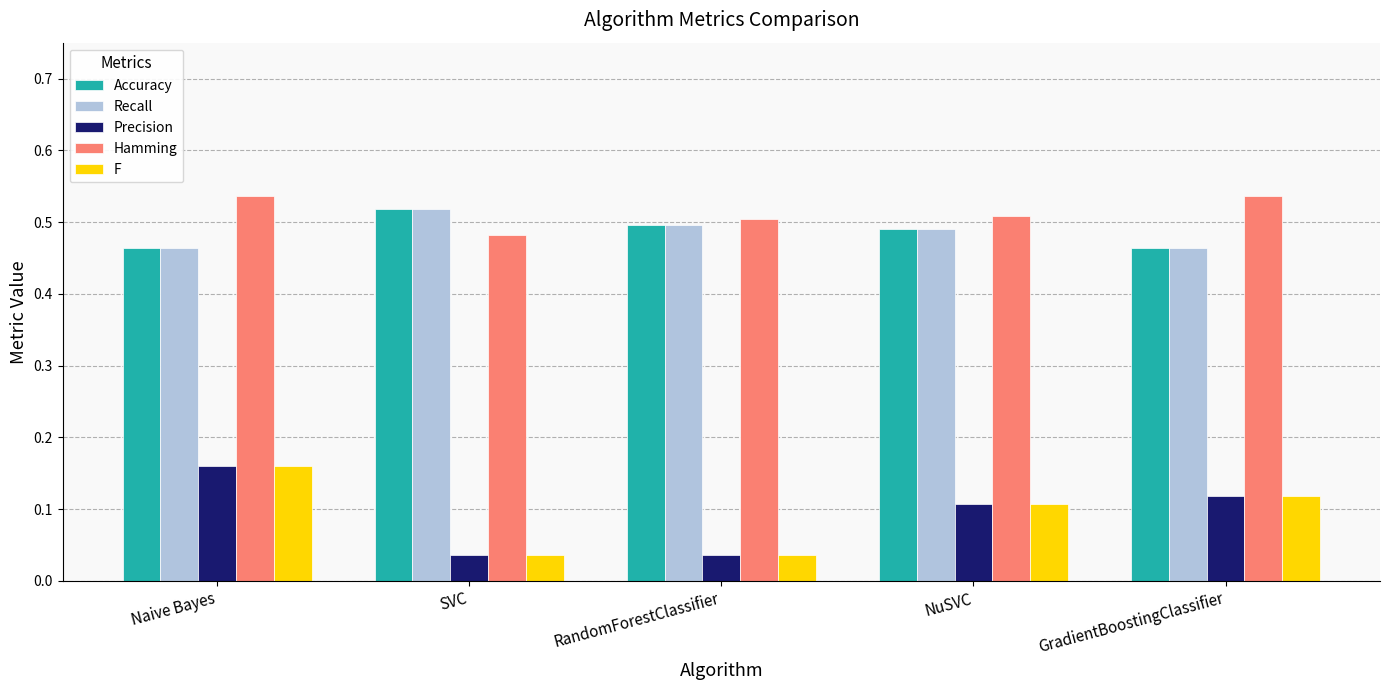

What is the total value across all series at SVC?

1.6